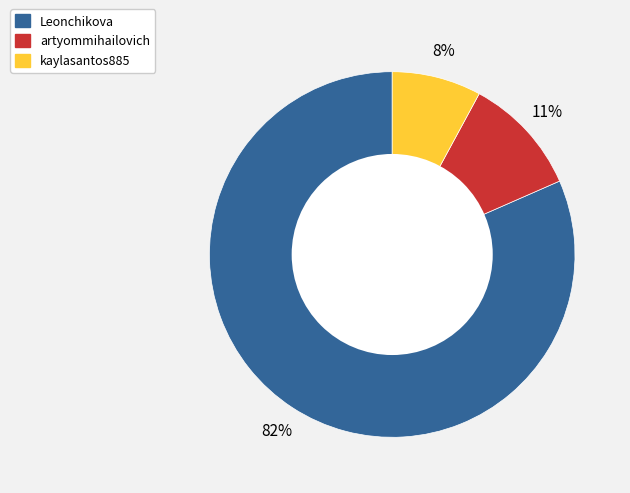

Between Leonchikova and artyommihailovich, which is larger?

Leonchikova